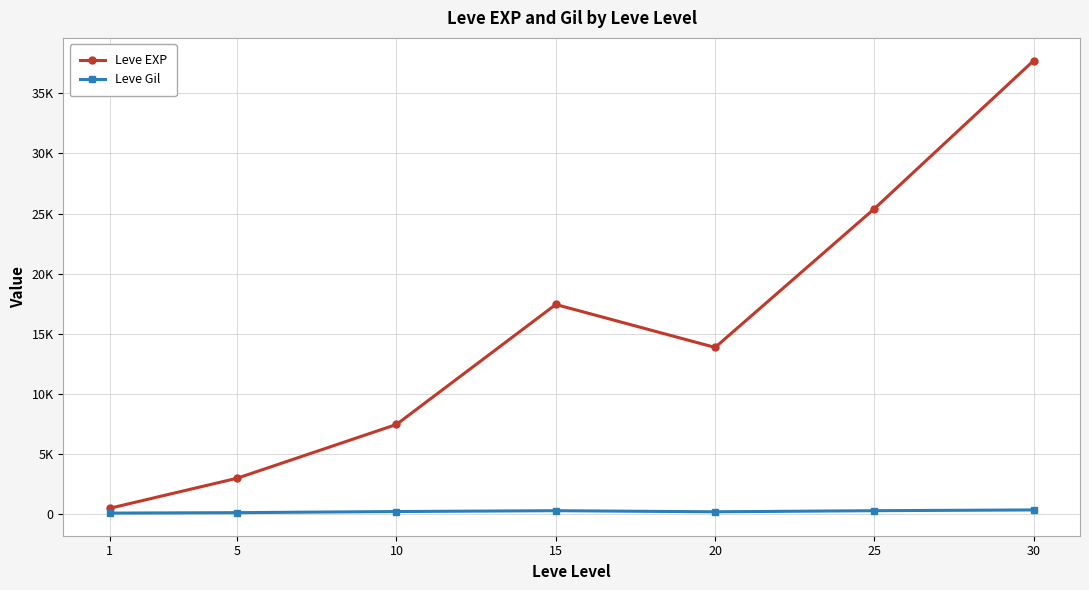

True or false: Leve Gil and Leve EXP intersect in this chart.

False